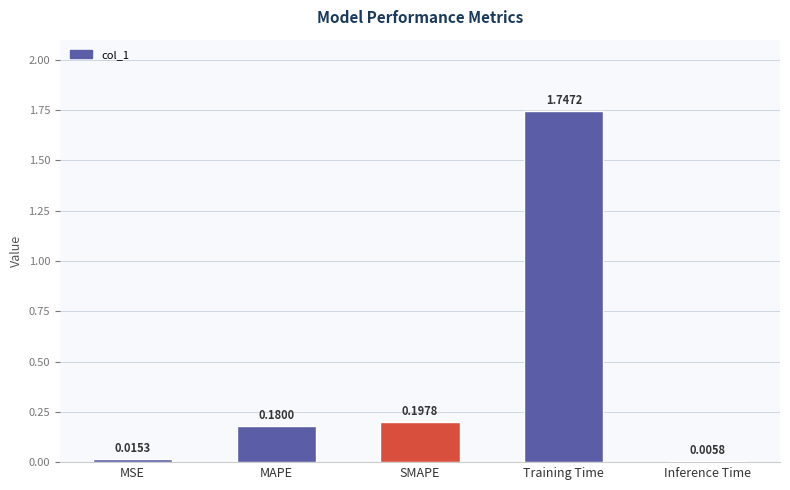

What is the sum of all values?

2.1